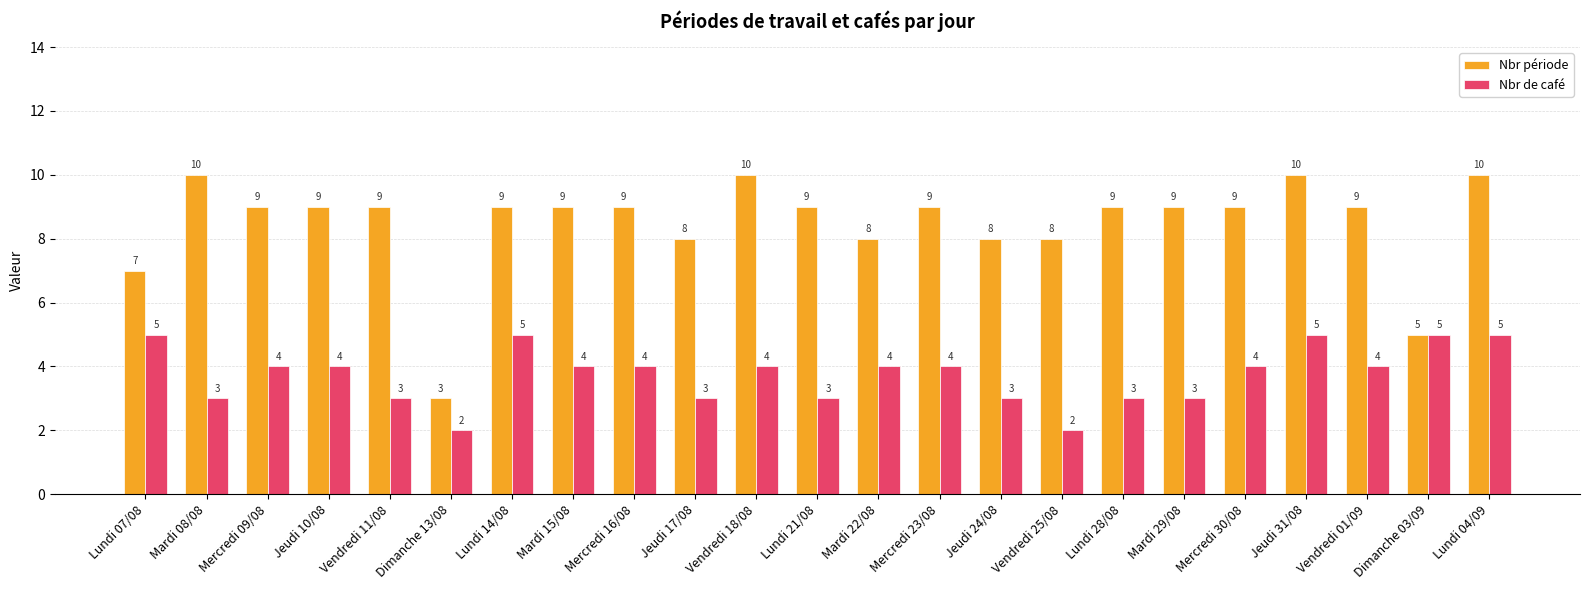

Reading right to left, transcribe all the data shown in this chart.

Nbr période: 10	5	9	10	9	9	9	8	8	9	8	9	10	8	9	9	9	3	9	9	9	10	7
Nbr de café: 5	5	4	5	4	3	3	2	3	4	4	3	4	3	4	4	5	2	3	4	4	3	5